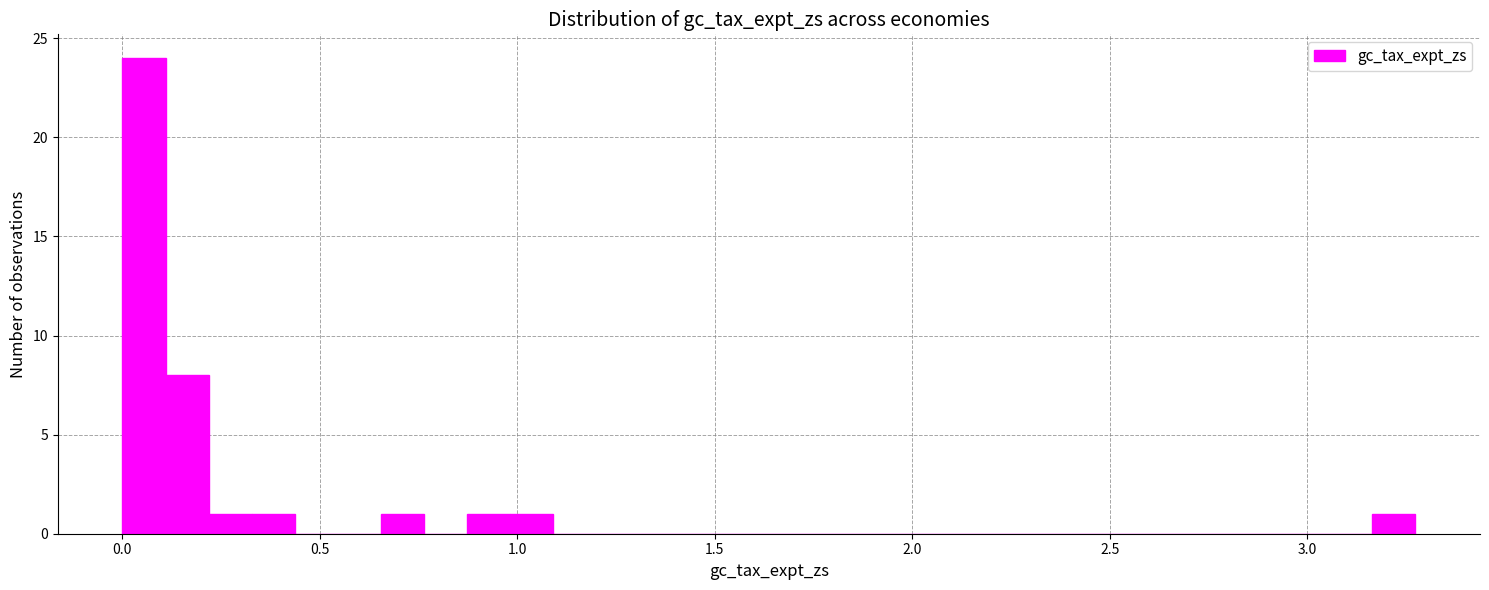

Around what value on the x-axis is the tallest bar? Give the approximate position of its centre, as read against the axis.

0.05